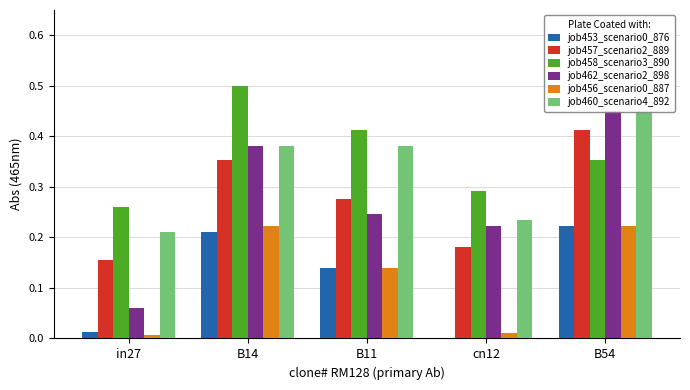

How many data points does each series have?

5